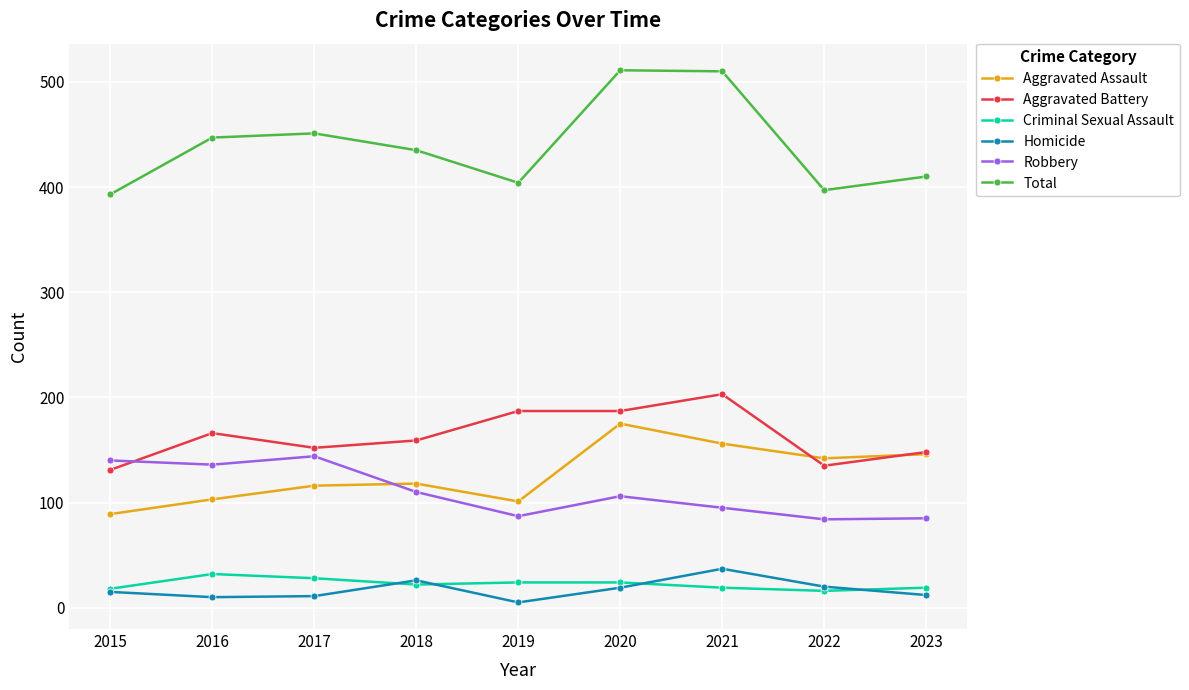

Which series has the largest range (max minus min)?

Total